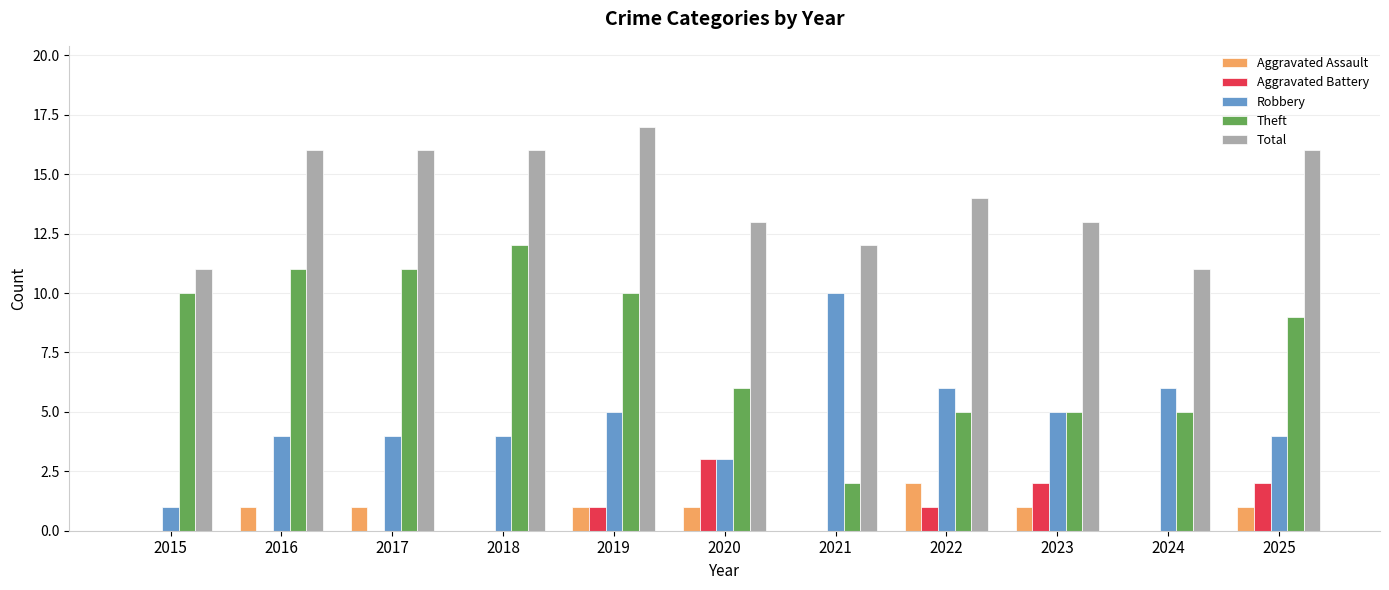

What is the spread (max minus min) of values at 2019?

16